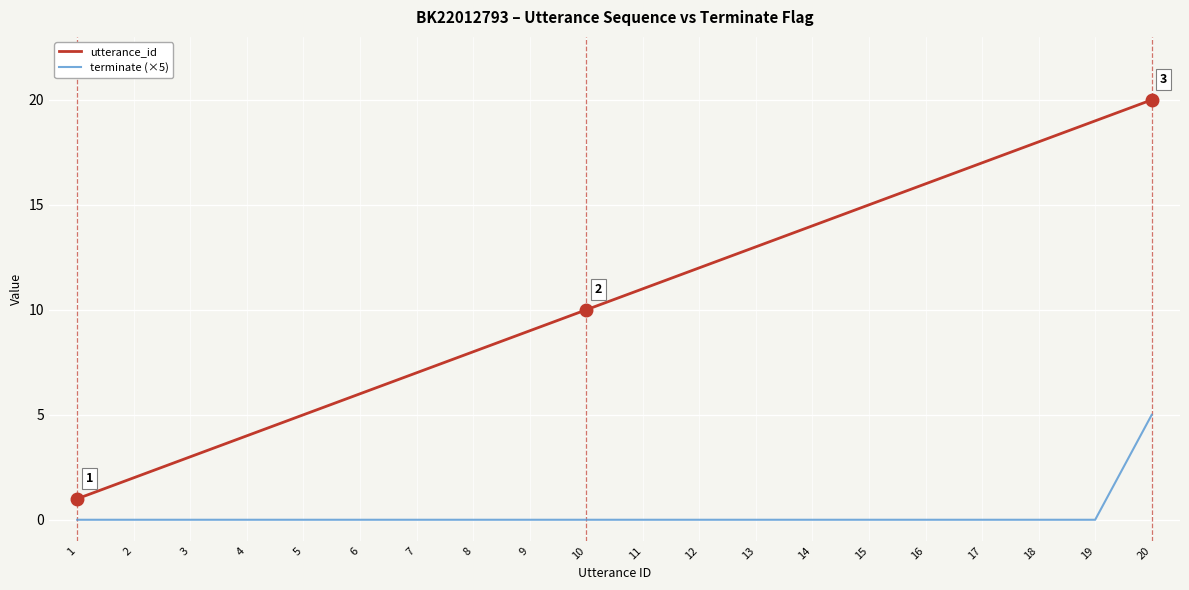

What are all the series names shown in the legend?

utterance_id, terminate (×5)